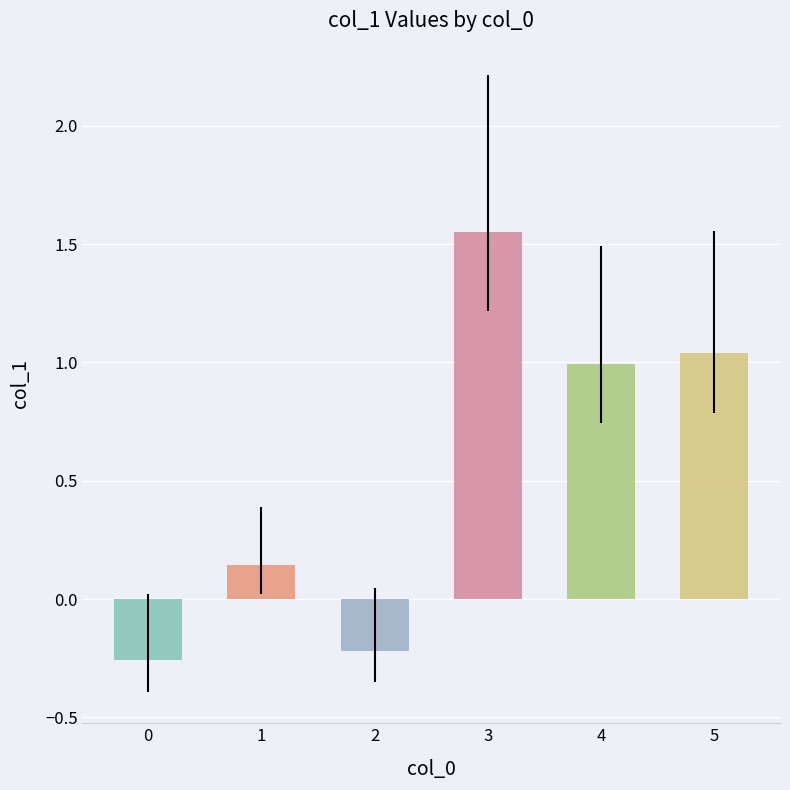

At which label does the data first exceed 0?

1